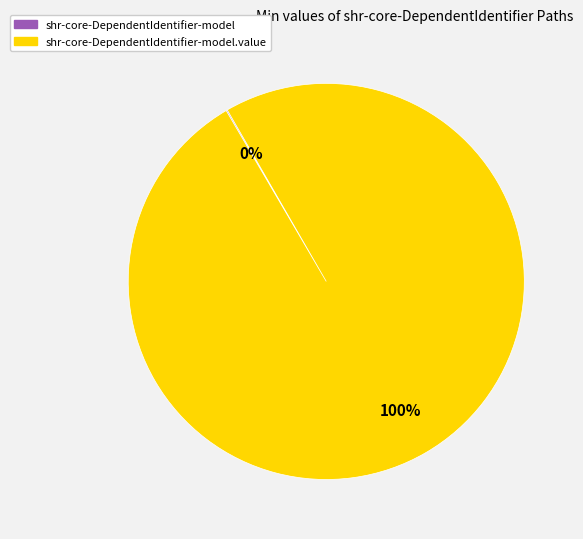

Is there any slice that represents more than half of the pie?

Yes